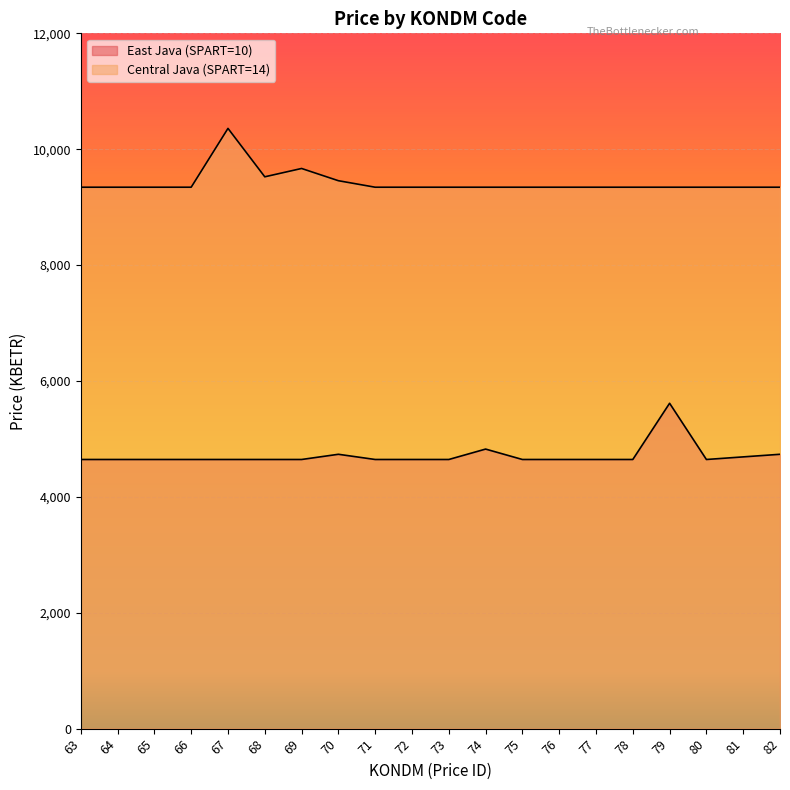

Which category has the highest value across all series?

67